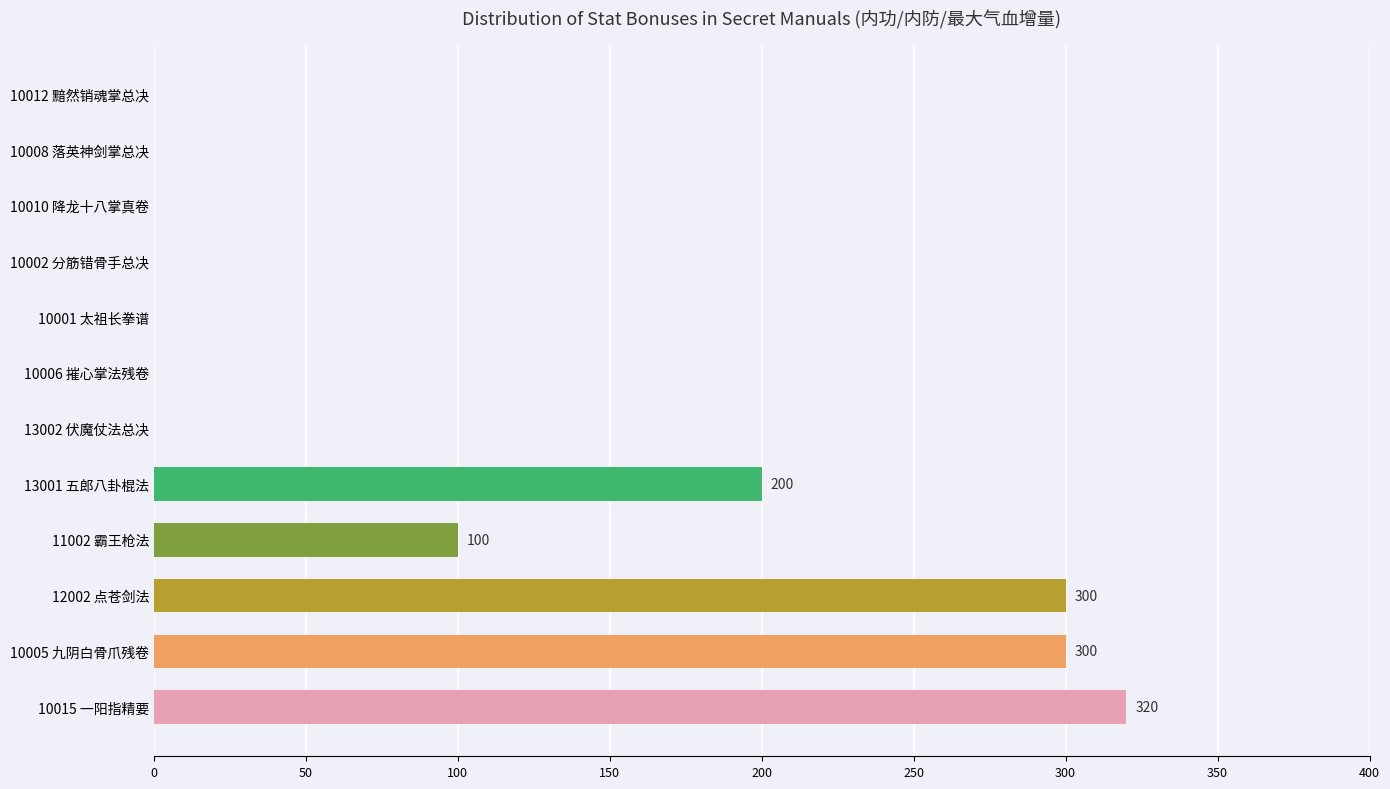

Which has a higher value, 11002 霸王枪法 or 10012 黯然销魂掌总决?

11002 霸王枪法